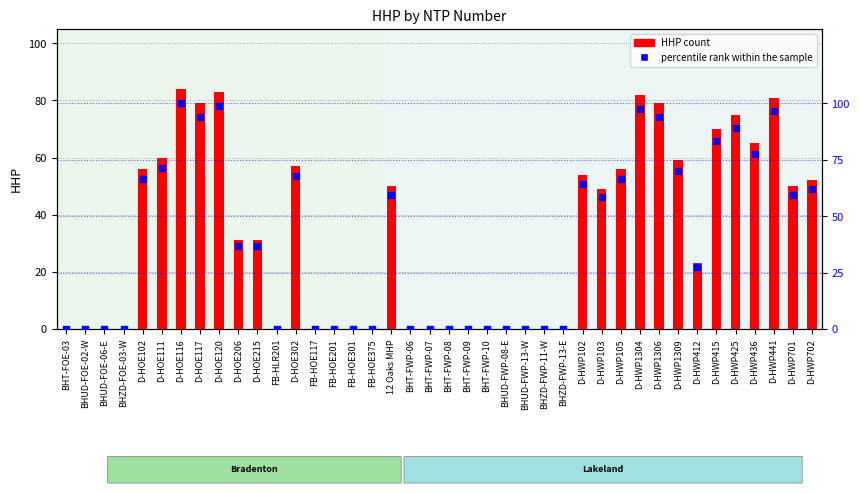

Which series has the largest Y range (max minus min)?

percentile rank within the sample